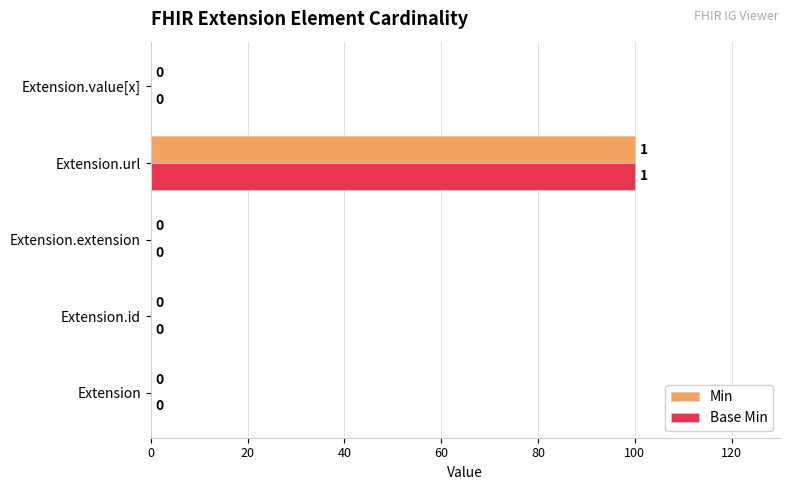

The Min series shows -60 at Extension. True or false?

False